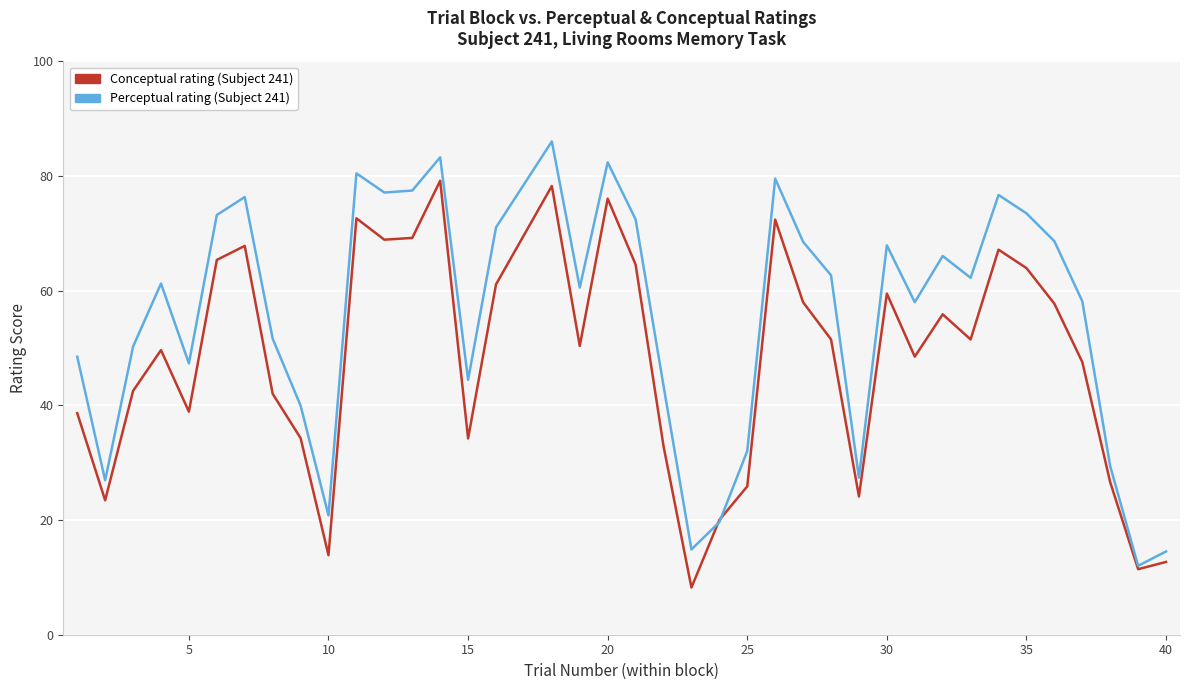

What is the smallest value displayed?

8.2